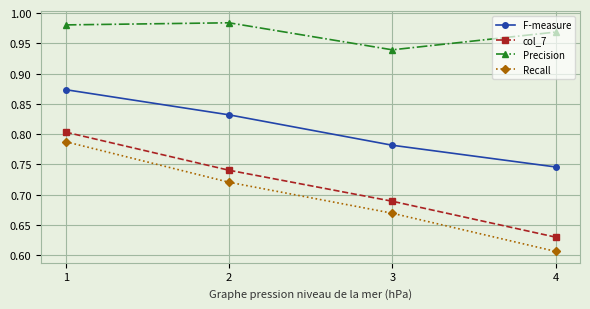

What is the difference between the second highest and minimum values in the F-measure series?

0.1